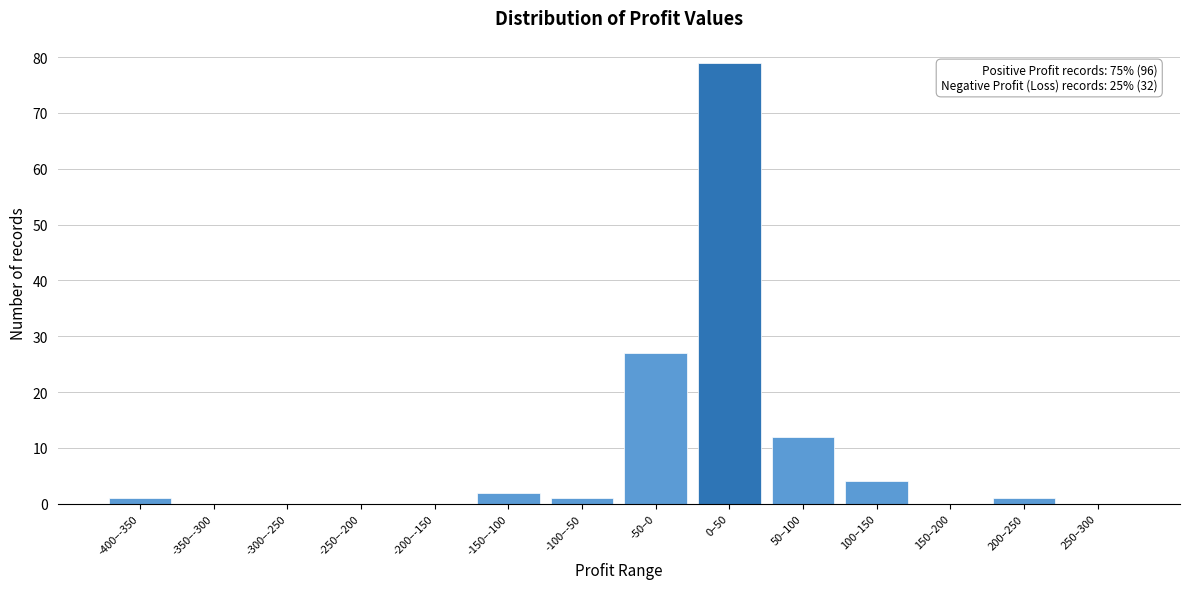

Reading right to left, list all the values displayed in this chart.

250–300=0	200–250=1	150–200=0	100–150=4	50–100=12	0–50=79	-50–0=27	-100–-50=1	-150–-100=2	-200–-150=0	-250–-200=0	-300–-250=0	-350–-300=0	-400–-350=1